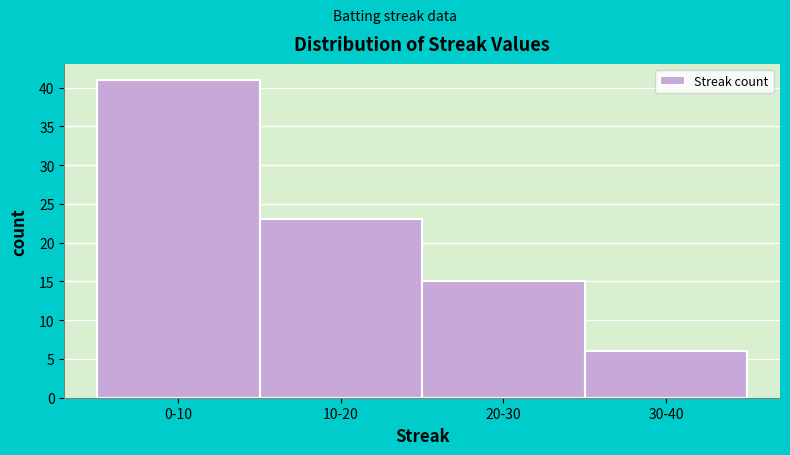

Reading left to right, what are all the values shown in this chart?

0-10=41	10-20=23	20-30=15	30-40=6